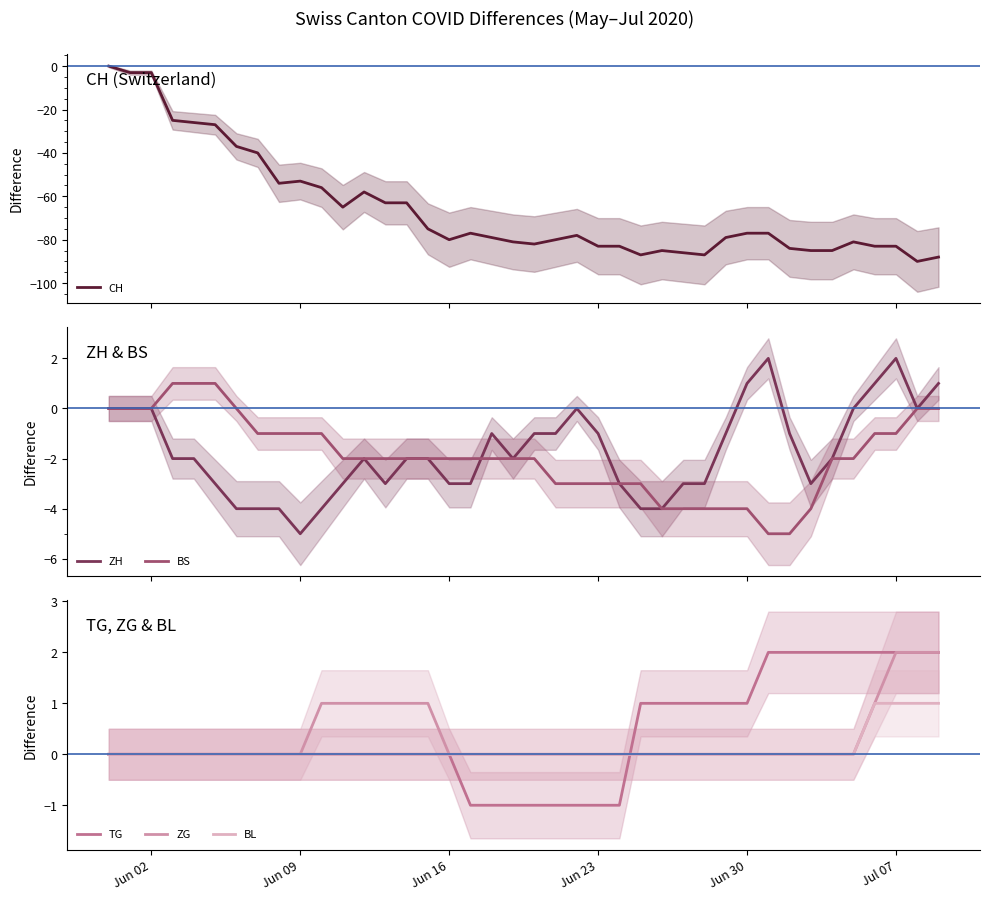

What is the minimum value for ZH?

-5